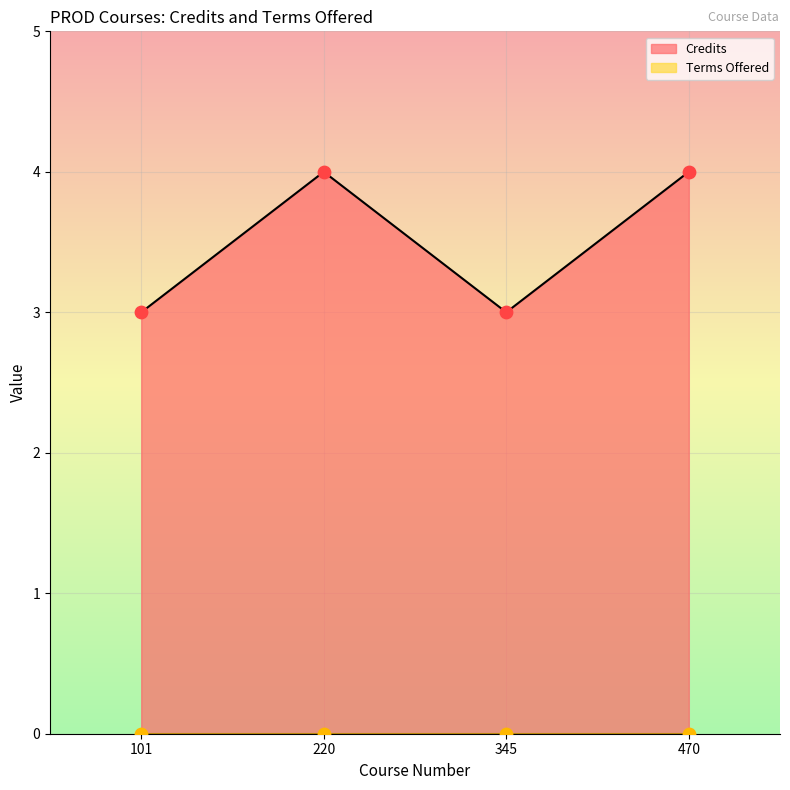

Approximately how many times larger is the value at 220 compared to 101?

1.3